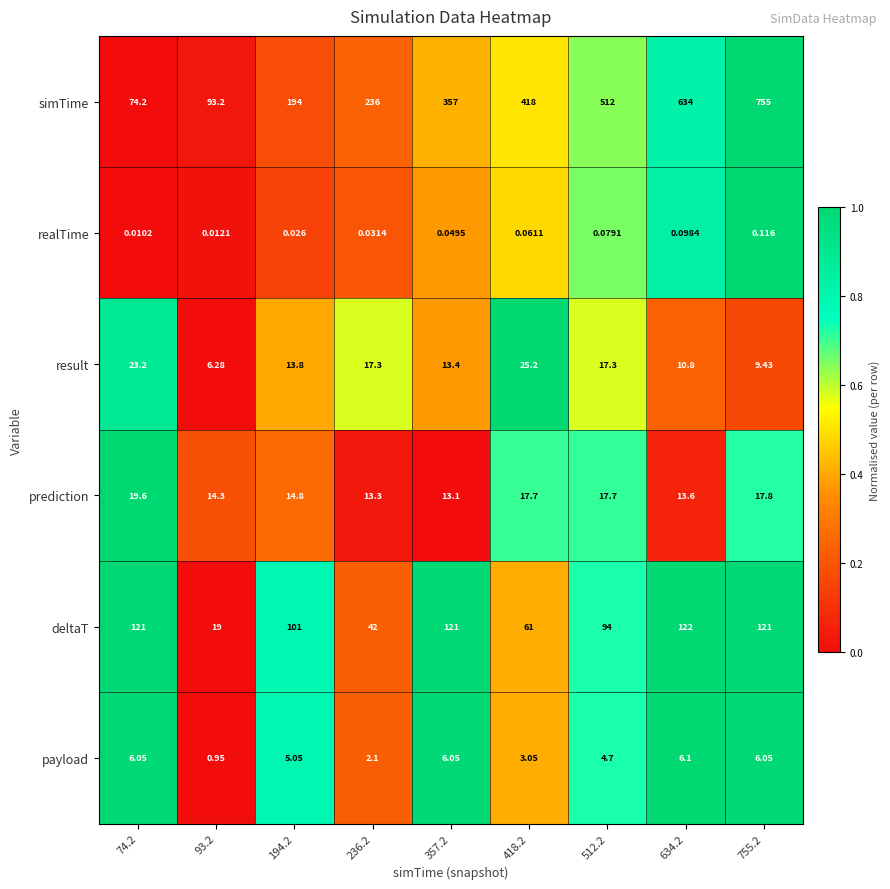

How many data points does each series have?

9